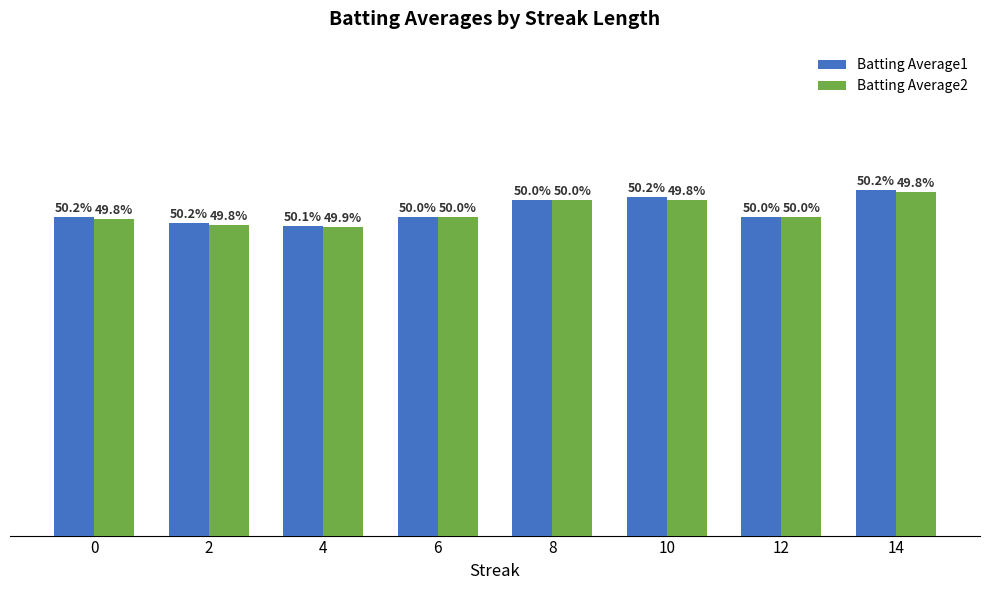

Read the Batting Average2 value at 4.

0.3